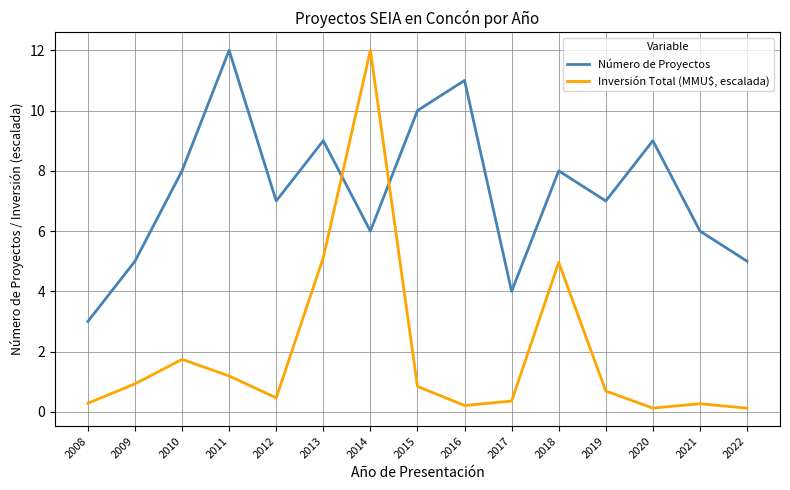

The value of Inversión Total (MMU$, escalada) at 2008 is 0.3. True or false?

True